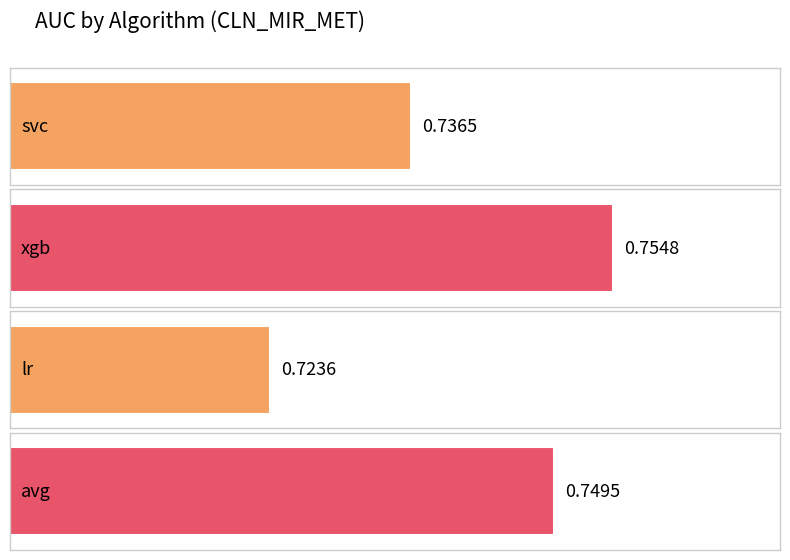

How many bars are there in total?

4